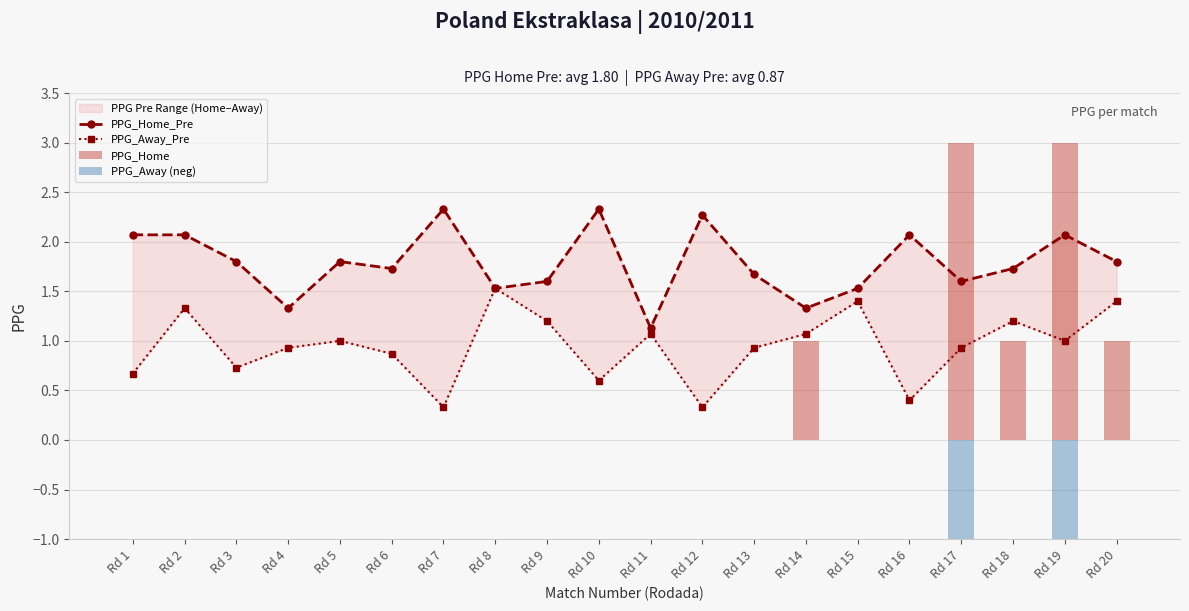

What is the total value across all series at Rd 16?

2.5